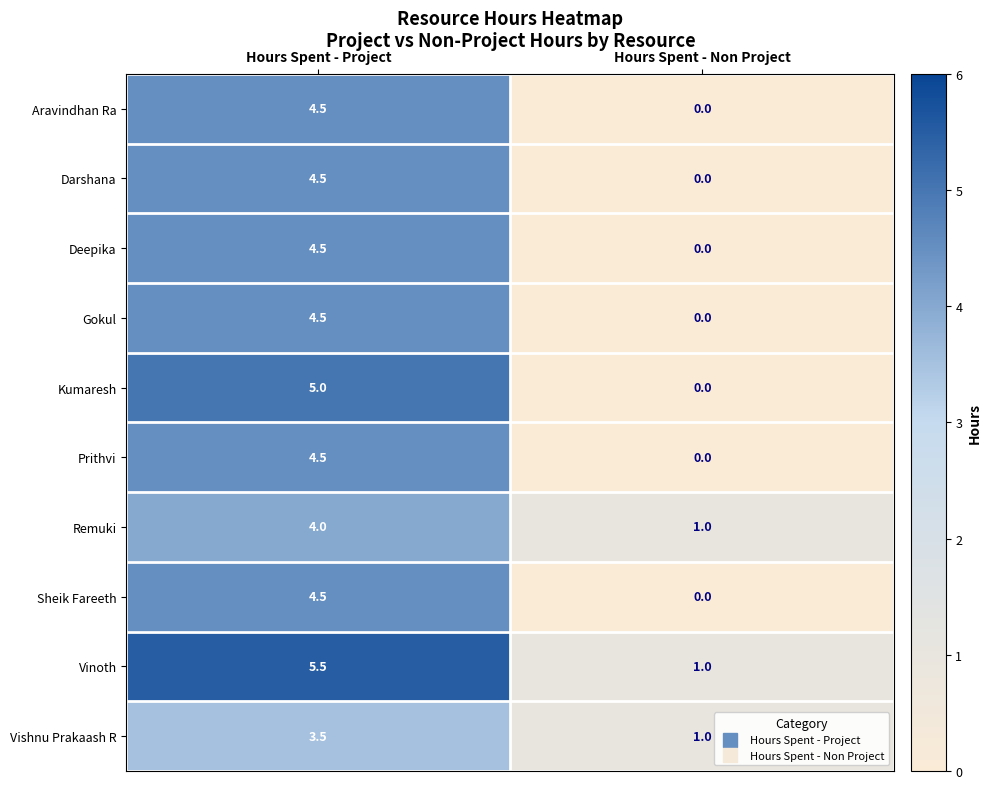

At which label is Gokul closest to 2?

Hours Spent - Non Project